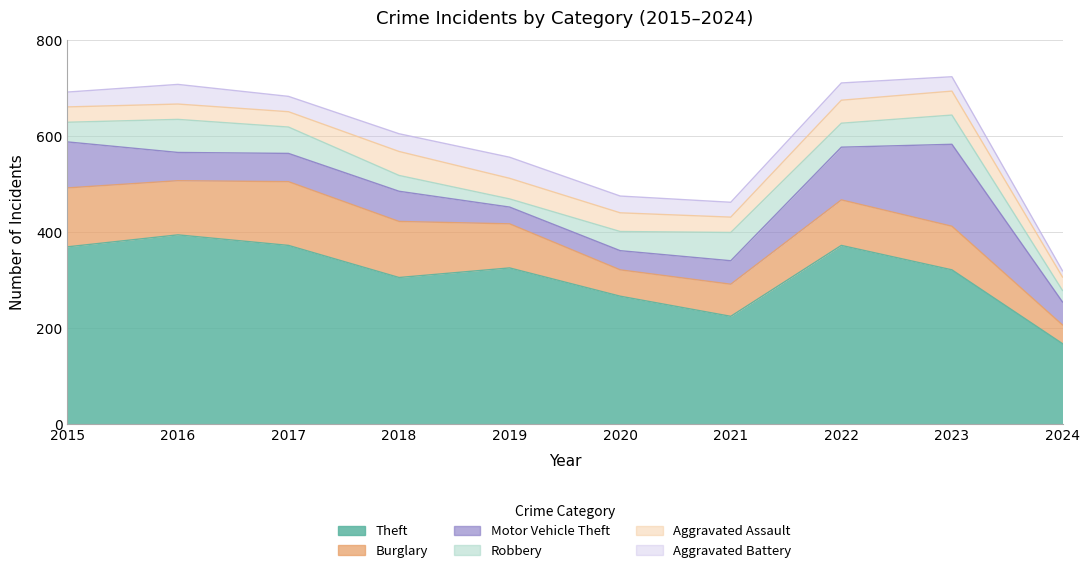

In Burglary, how many points are higher than both neighbors (excluding endpoints)?

2